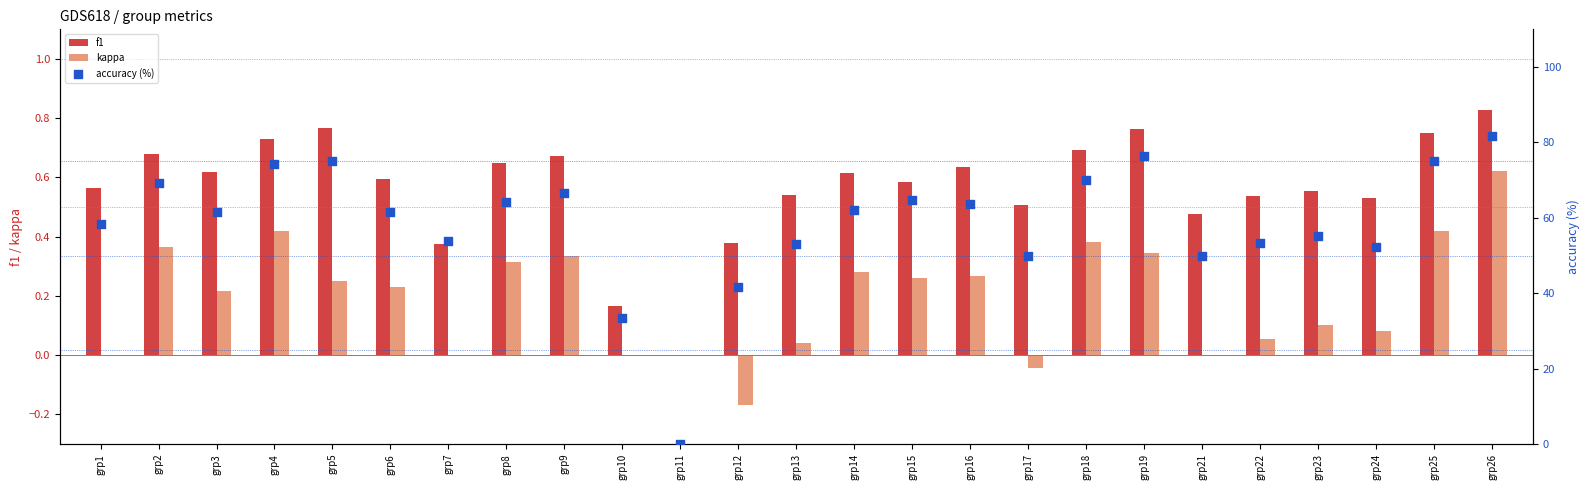

Which series reaches the minimum Y coordinate?

kappa